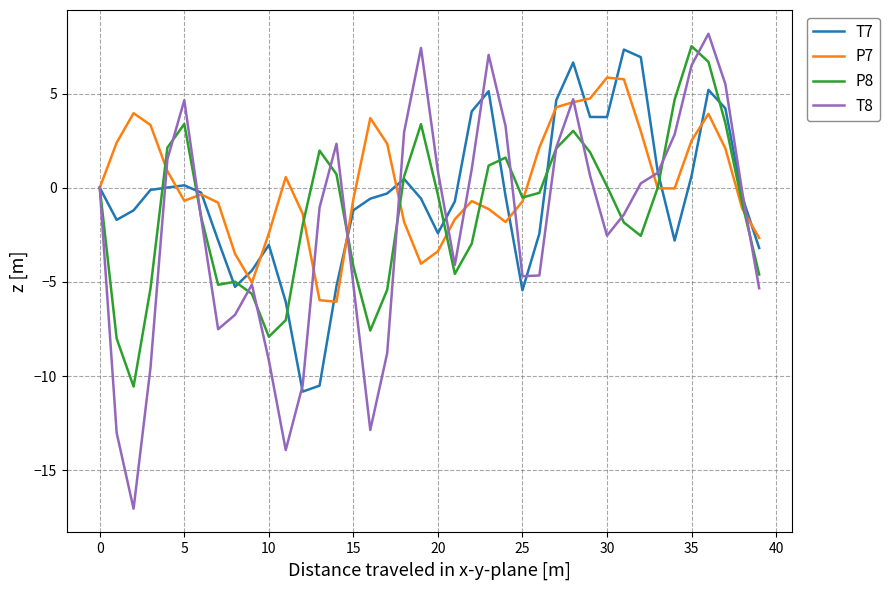

What is the minimum value for P8?

-10.5